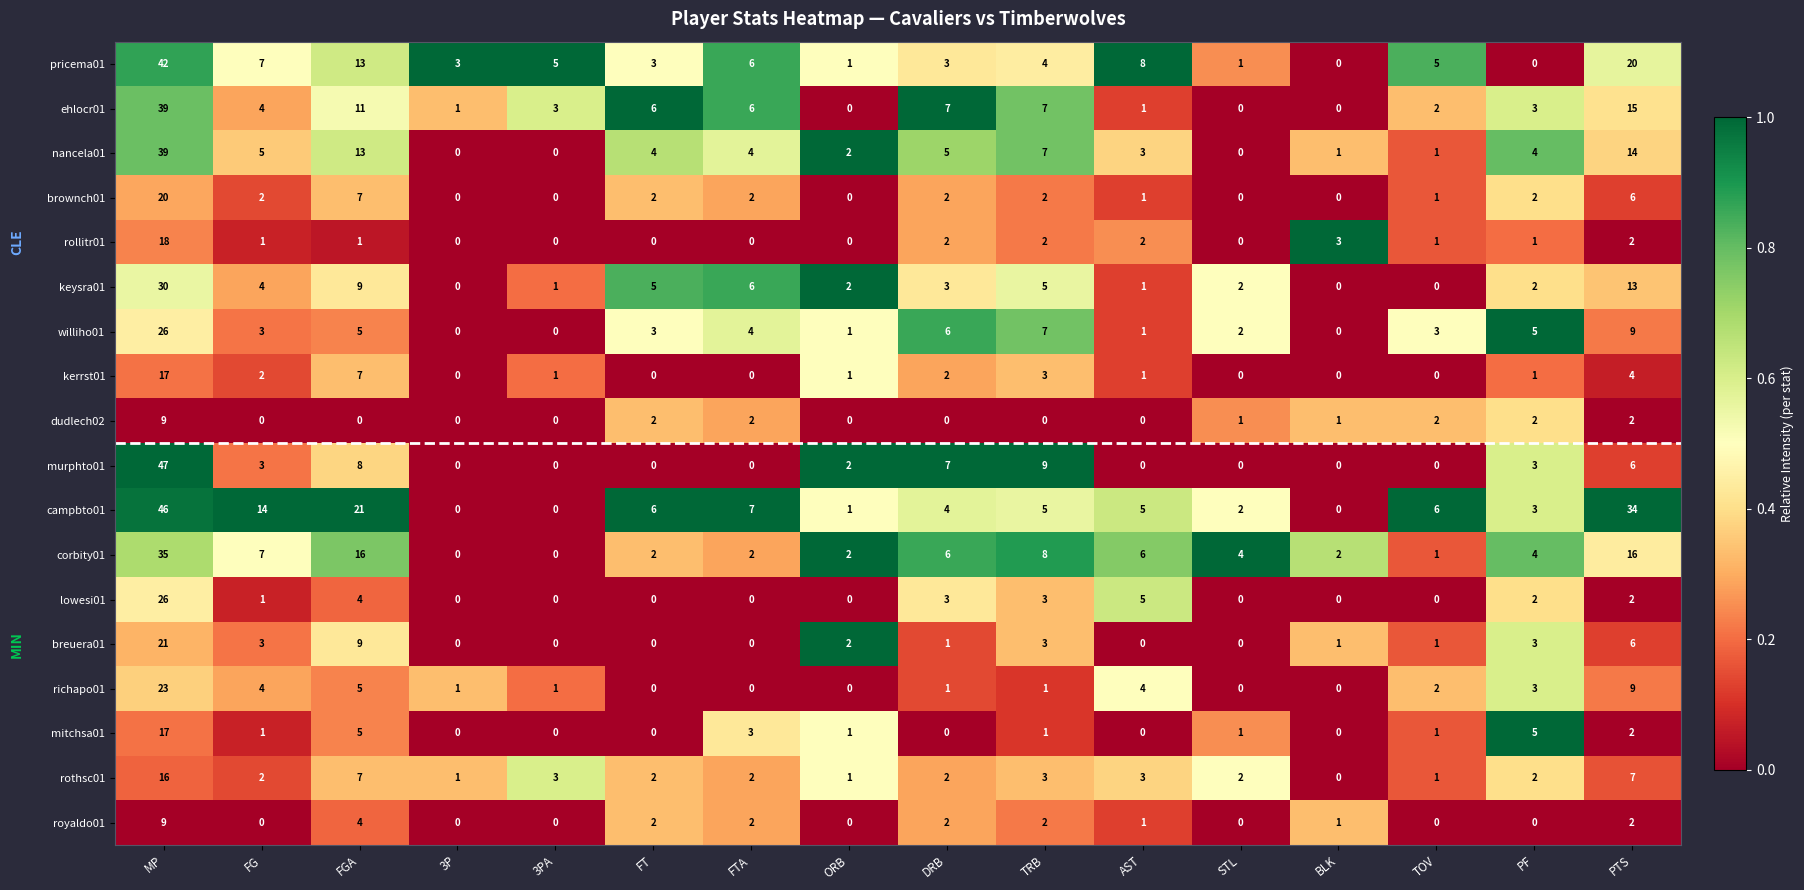

Is it true that richapo01 equals 1 at 3P?

True